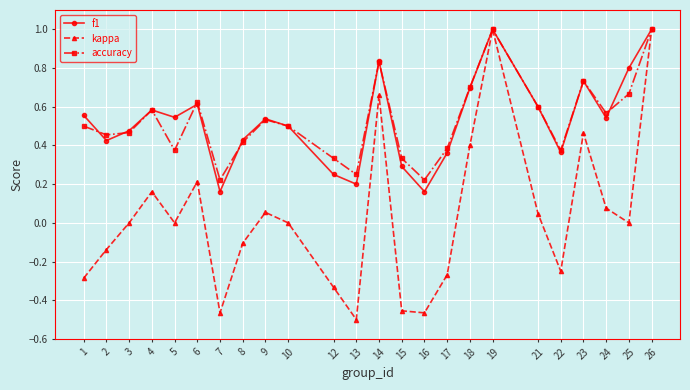

At which category does the chart reach its minimum across all series?

13